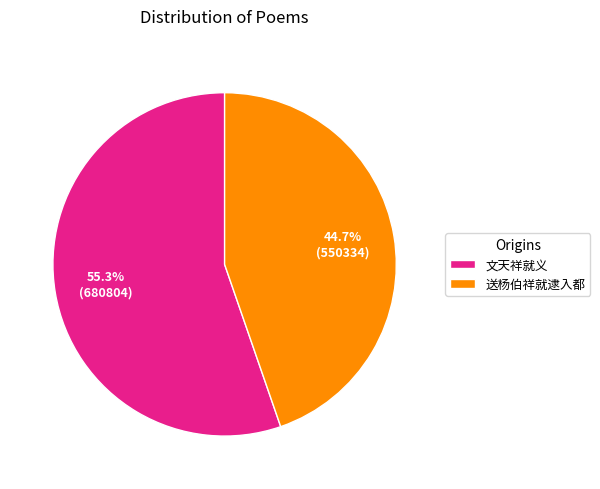

Combined, what portion of the pie is 送杨伯祥就逮入都 and 文天祥就义?

100.0%